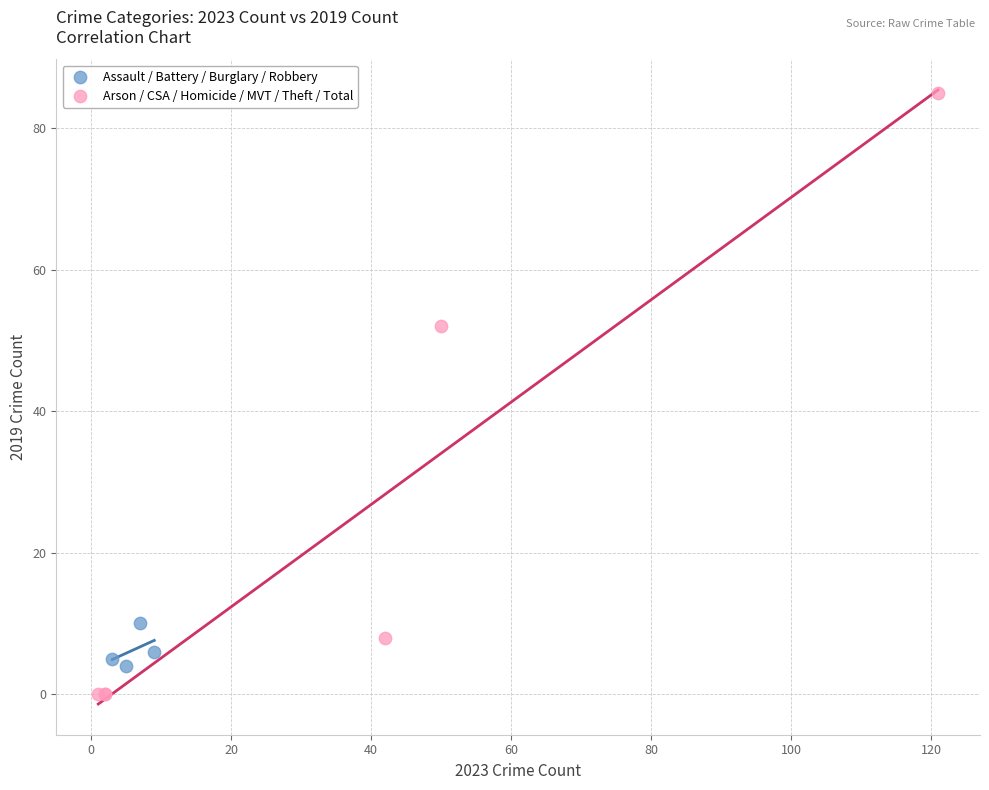

Which series has the largest Y range (max minus min)?

Arson / CSA / Homicide / MVT / Theft / Total